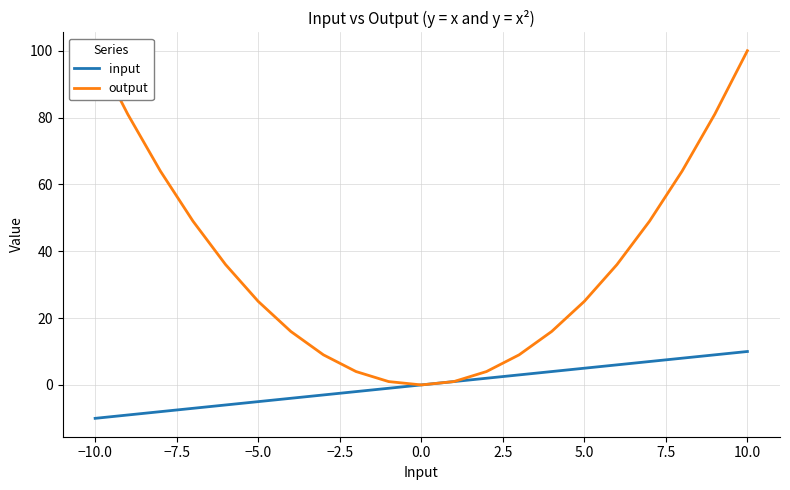

List the series in order of their peak value, highest first.

output, input